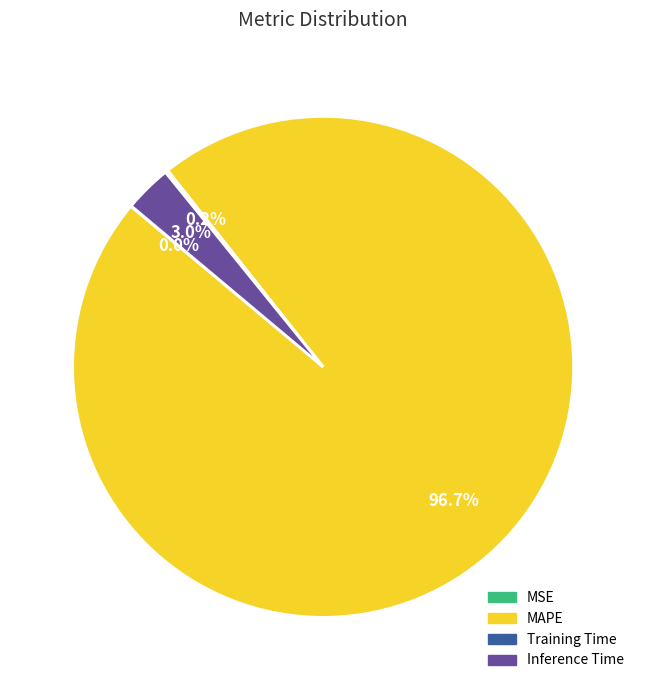

Which slice is the largest?

MAPE